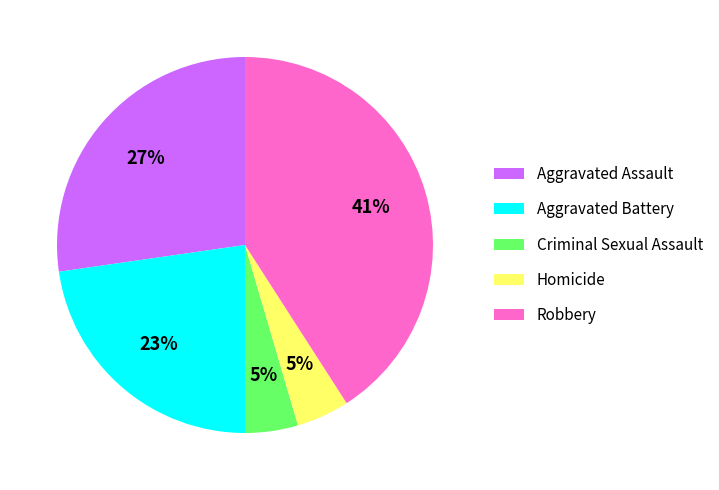

To the nearest percent, what percentage of the pie is Aggravated Battery?

23%